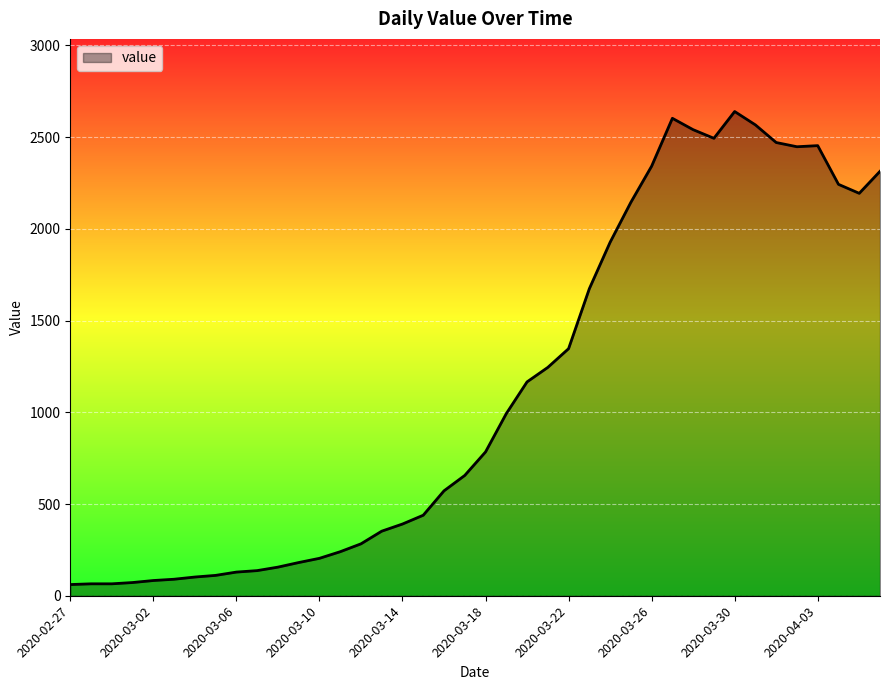

What is the difference between the maximum and minimum values?

2579